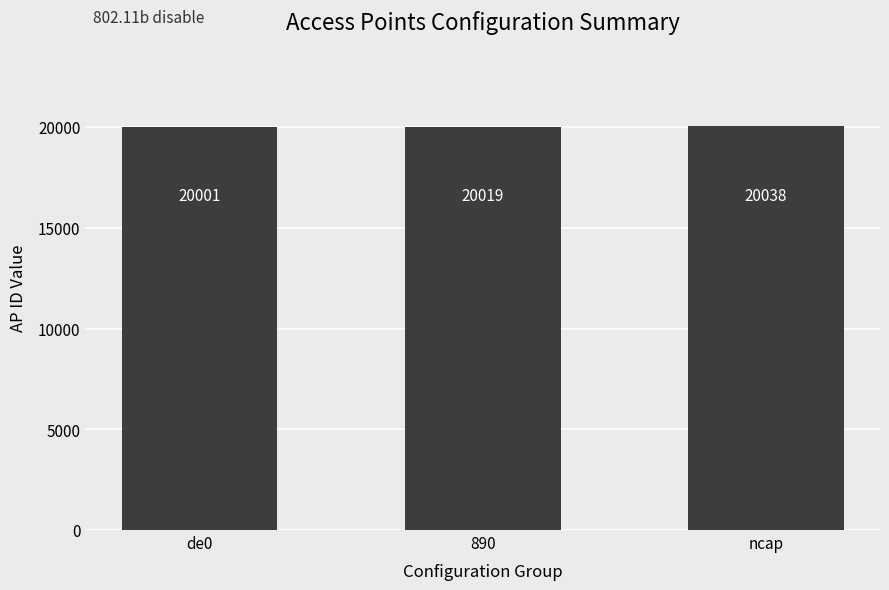

What is the sum of all values?

60058